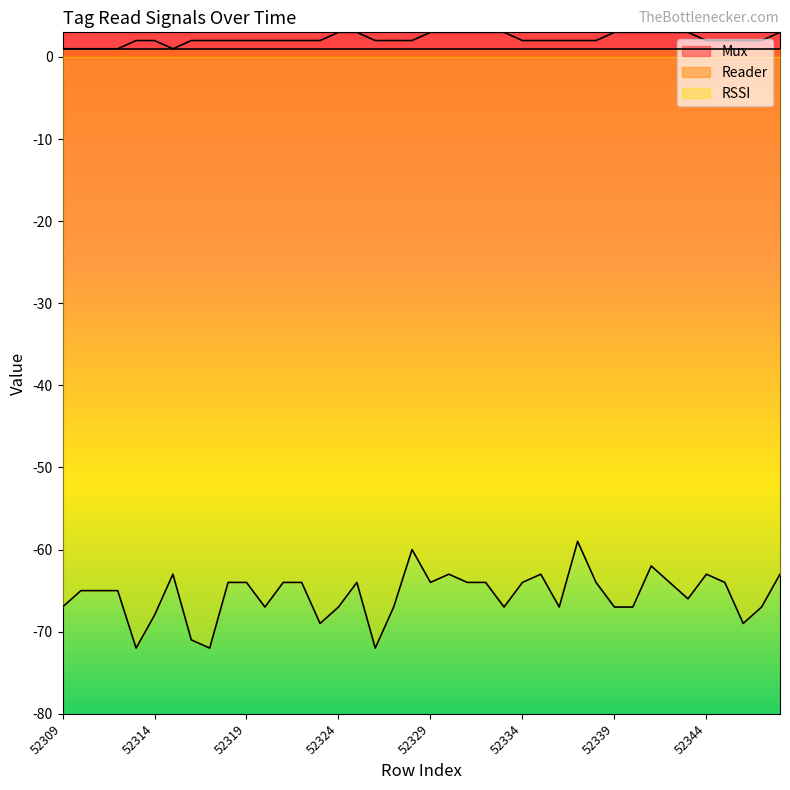

True or false: RSSI and Mux intersect in this chart.

False